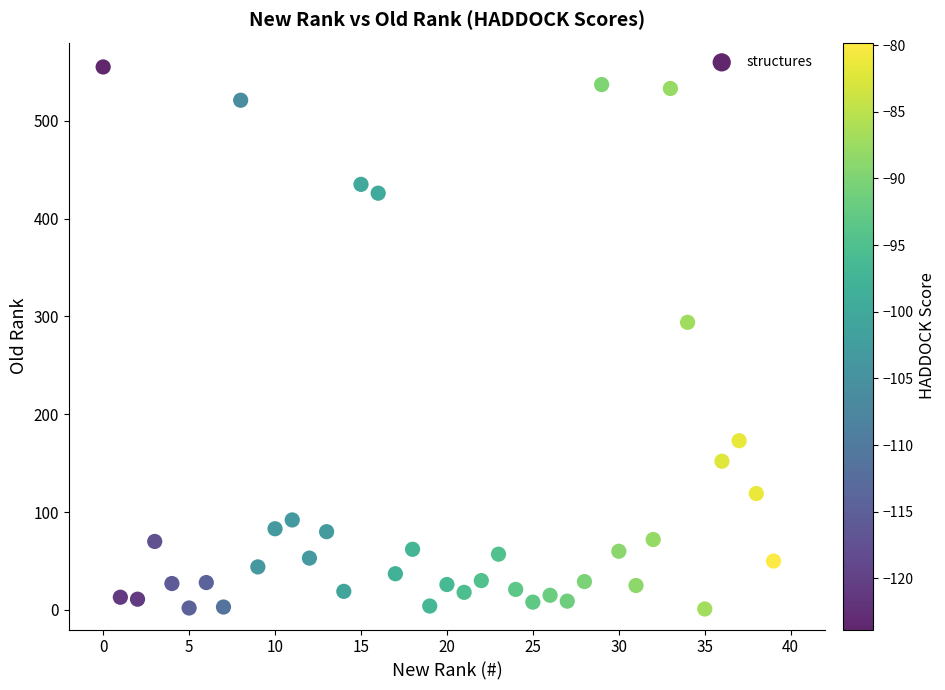

What Y value in the scatter plot is closest to 278?

294